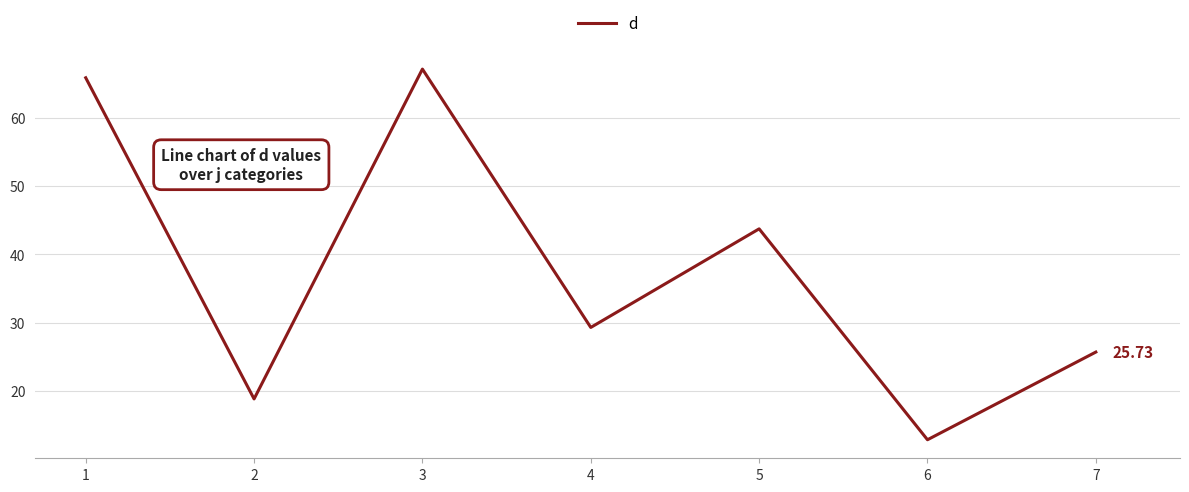

What is the difference between the second highest and minimum values?

52.9